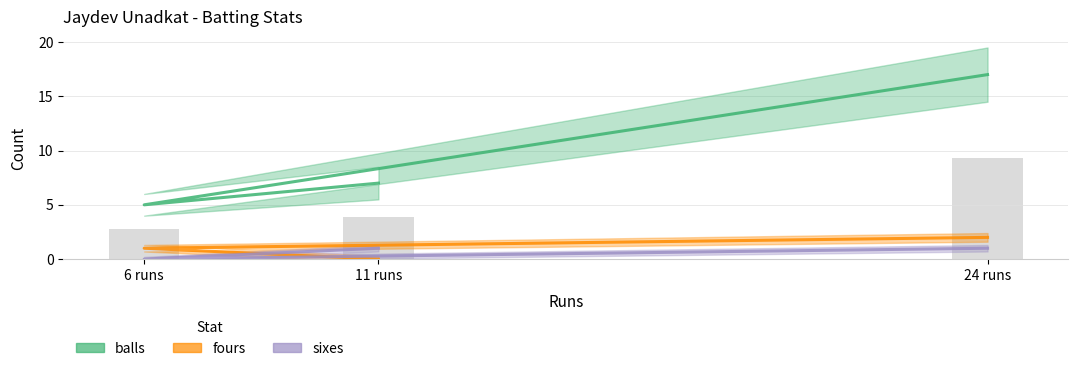

Which series changed the most between 11 runs and 24 runs?

balls